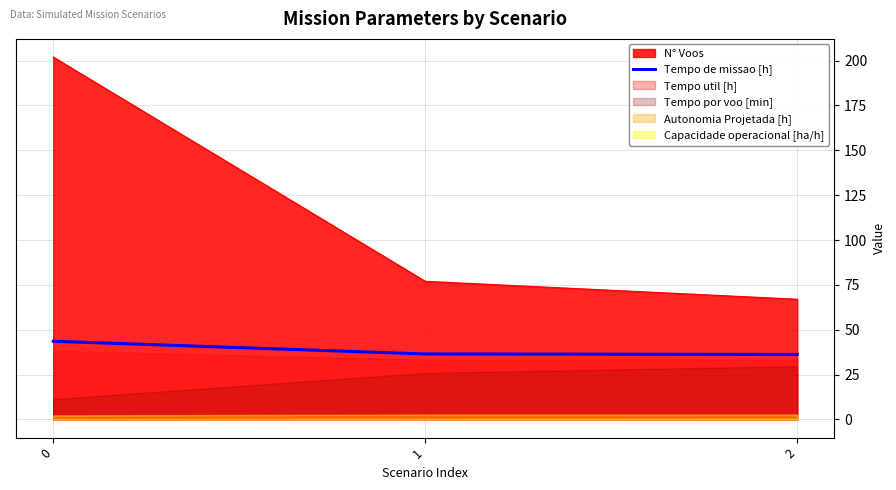

List the labels in order of value, smallest first.

2, 1, 0